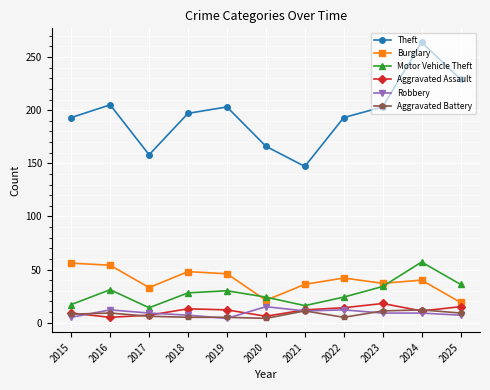

How many data points does each series have?

11